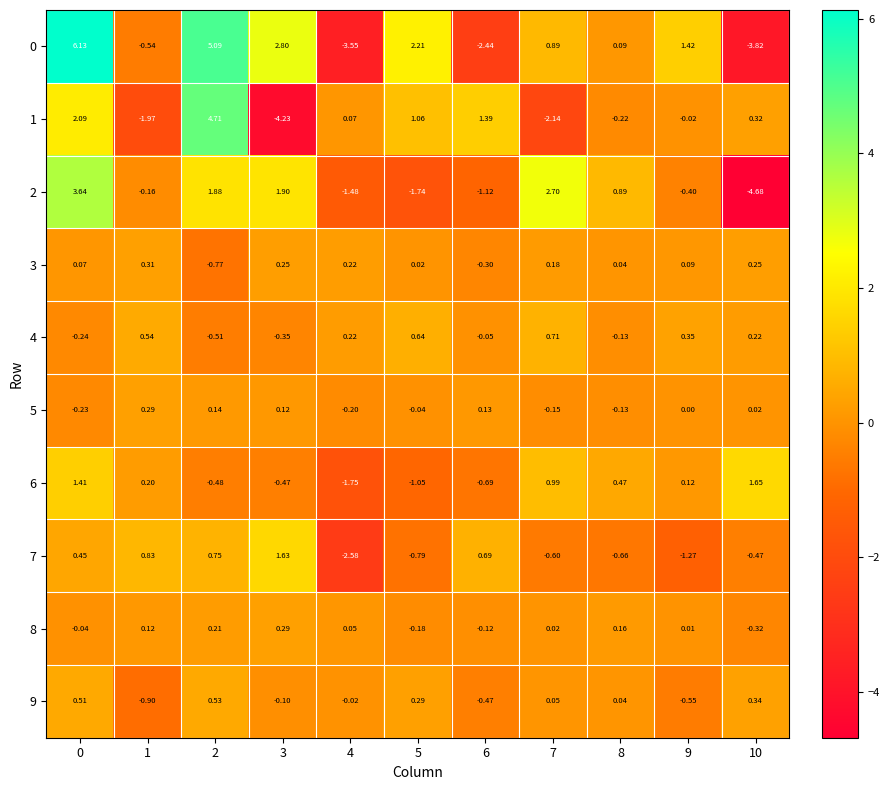

Is the value of 8 at 4 greater than the value of 9 at 9?

Yes